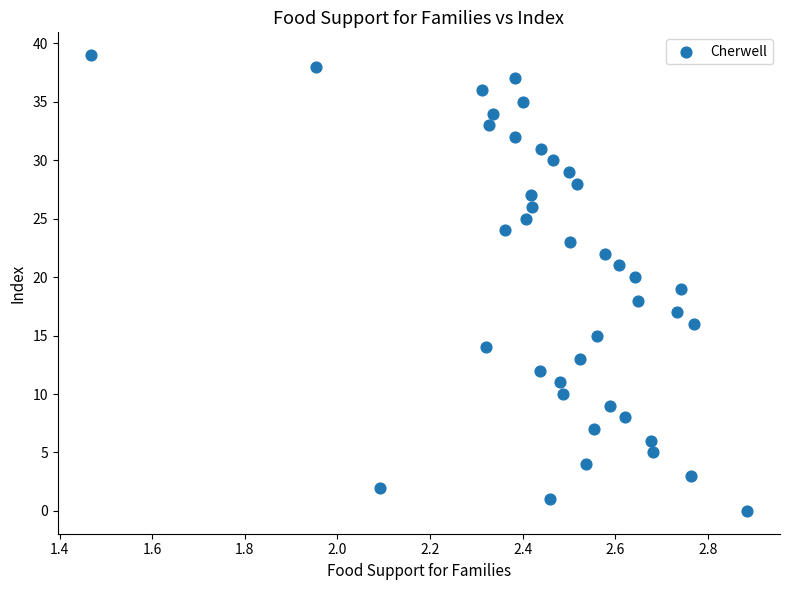

What is the range of Y values (max minus min)?

39